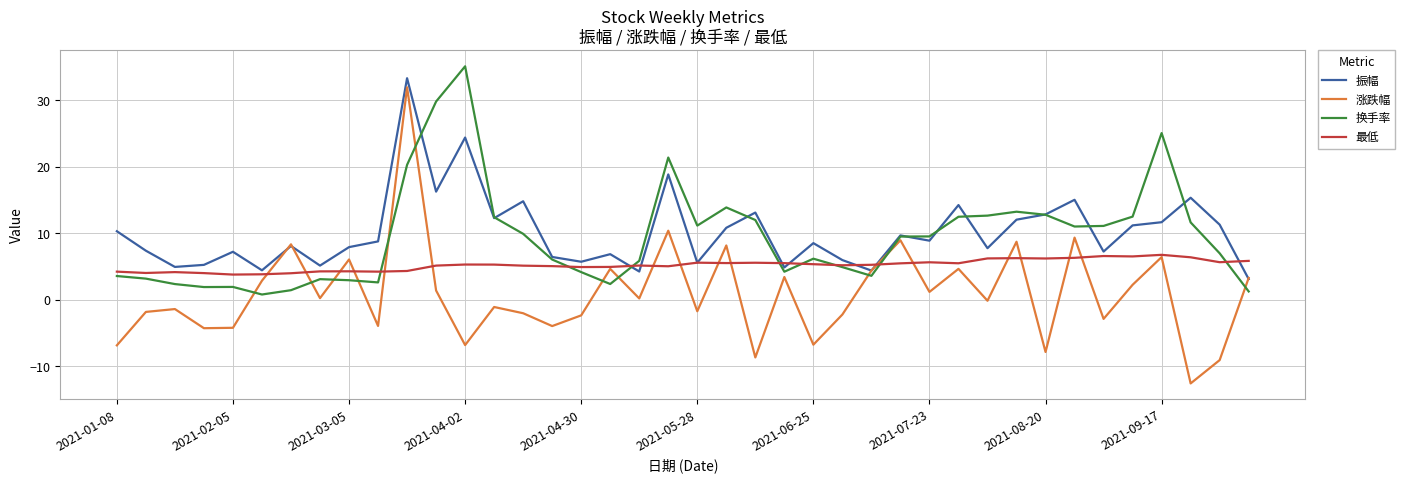

Which series has the widest spread of values?

涨跌幅